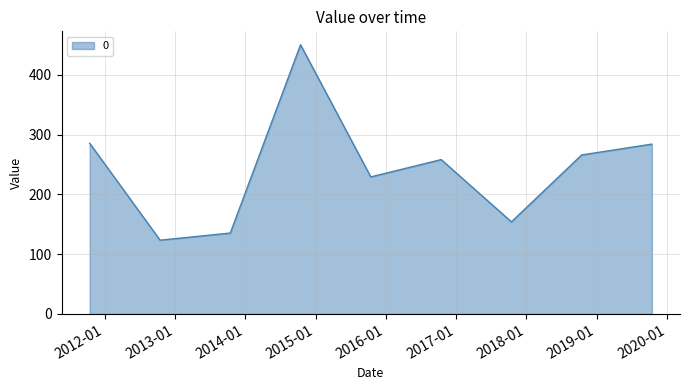

What is the difference between the maximum and minimum values?

326.9